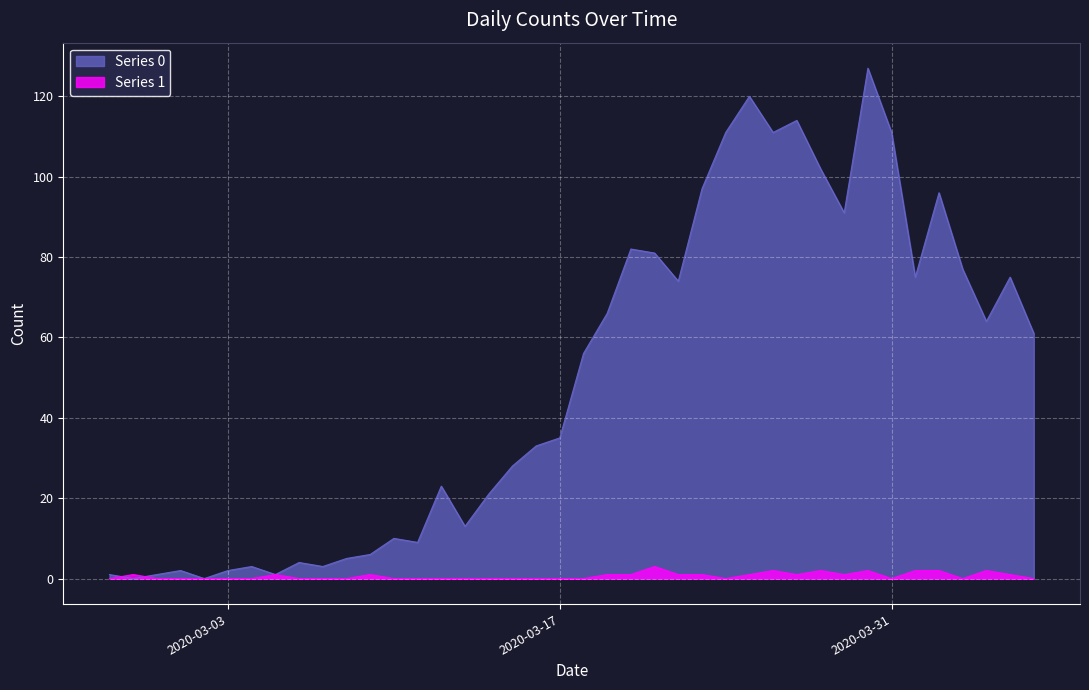

Is the value of Series 0 at 2020-03-27 greater than the value of Series 1 at 2020-03-15?

Yes